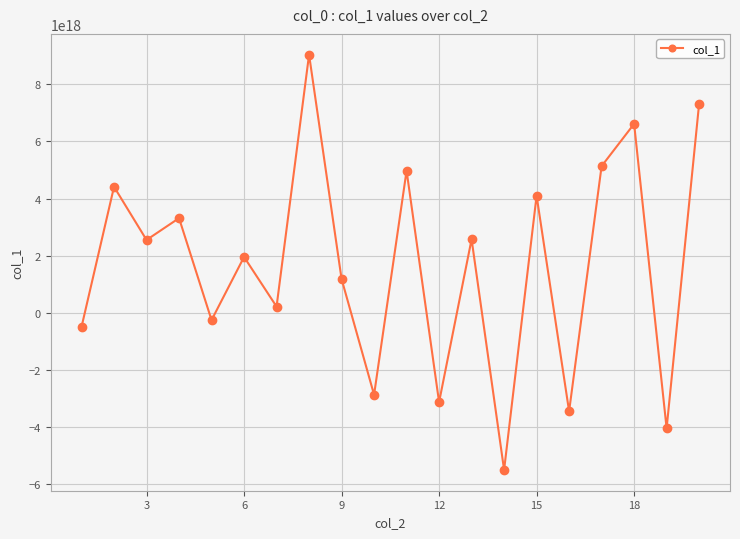

Does the chart display data point markers on the line(s)?

Yes